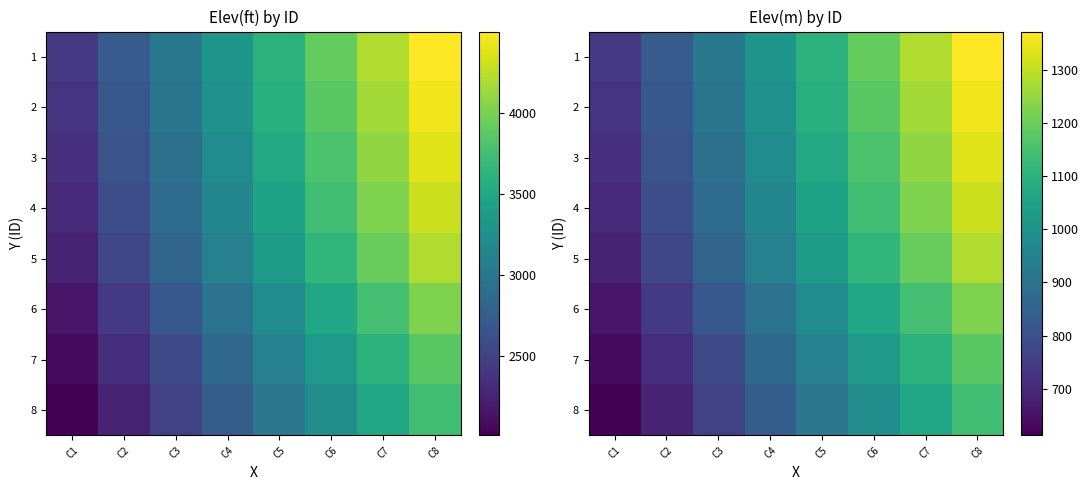

At how many categories does at least one series exceed 1326?

1